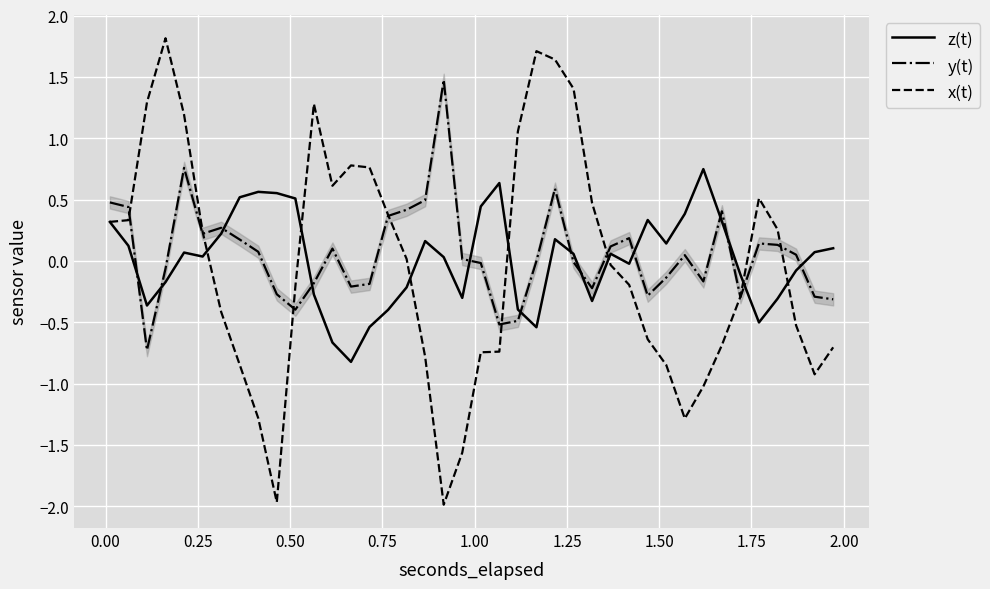

True or false: z(t) and y(t) intersect in this chart.

True